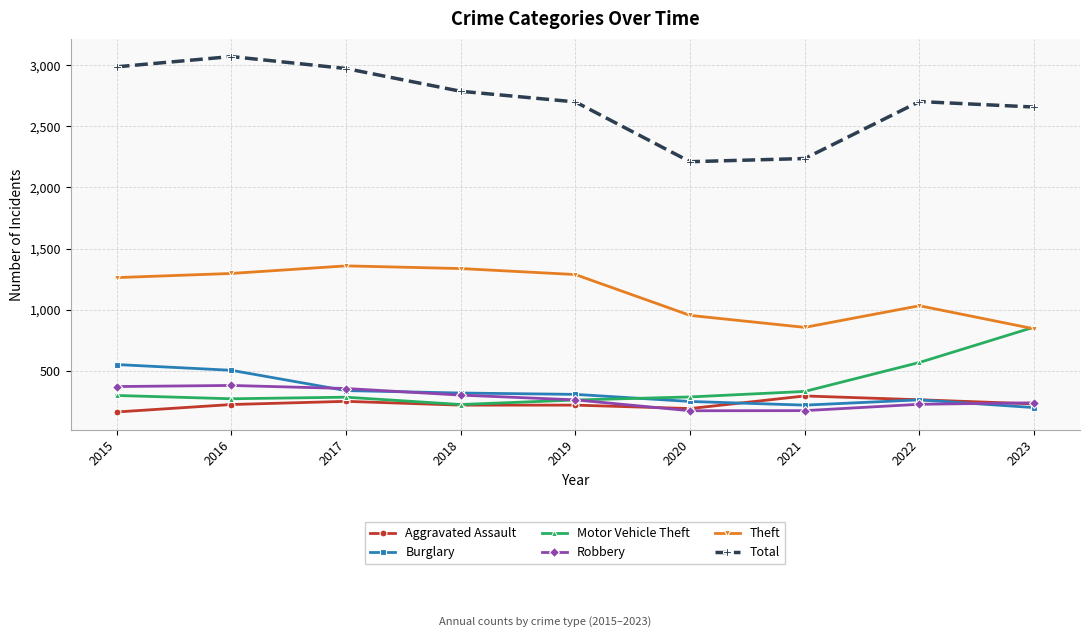

At which label does Burglary first exceed 308?

2015